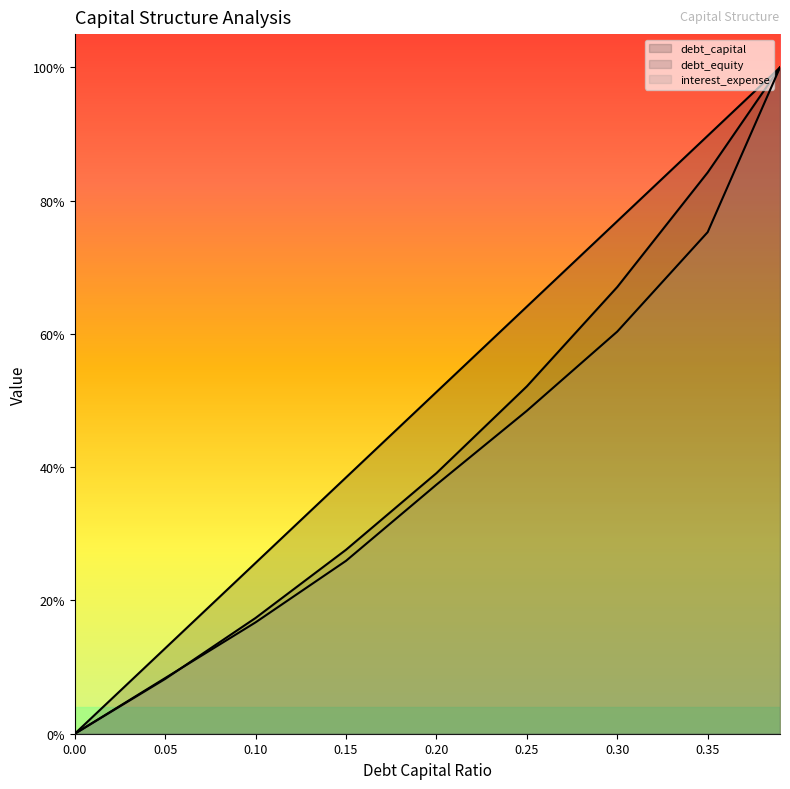

What is the value of the interest_expense point at the 2nd from the left?

0.1